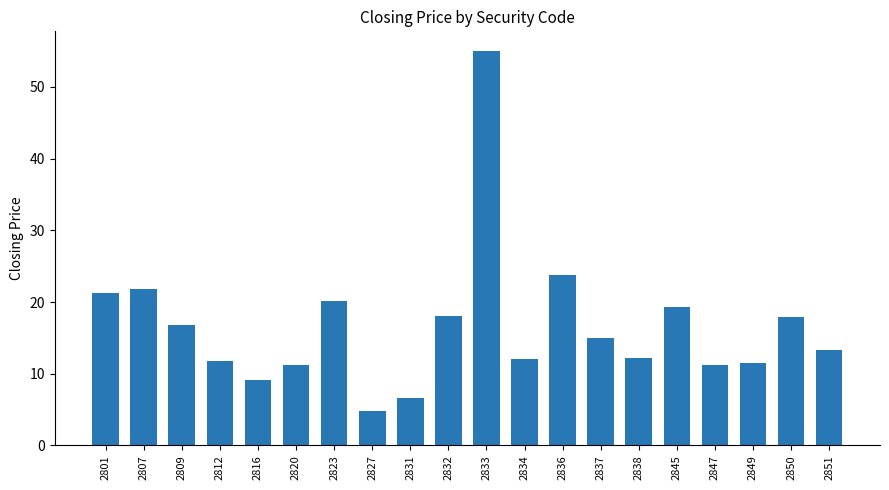

Are the bars horizontal?

No